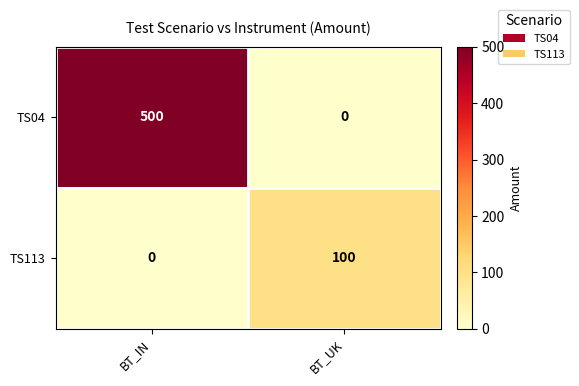

What is the sum of the TS04 values at BT_UK and BT_IN?

500